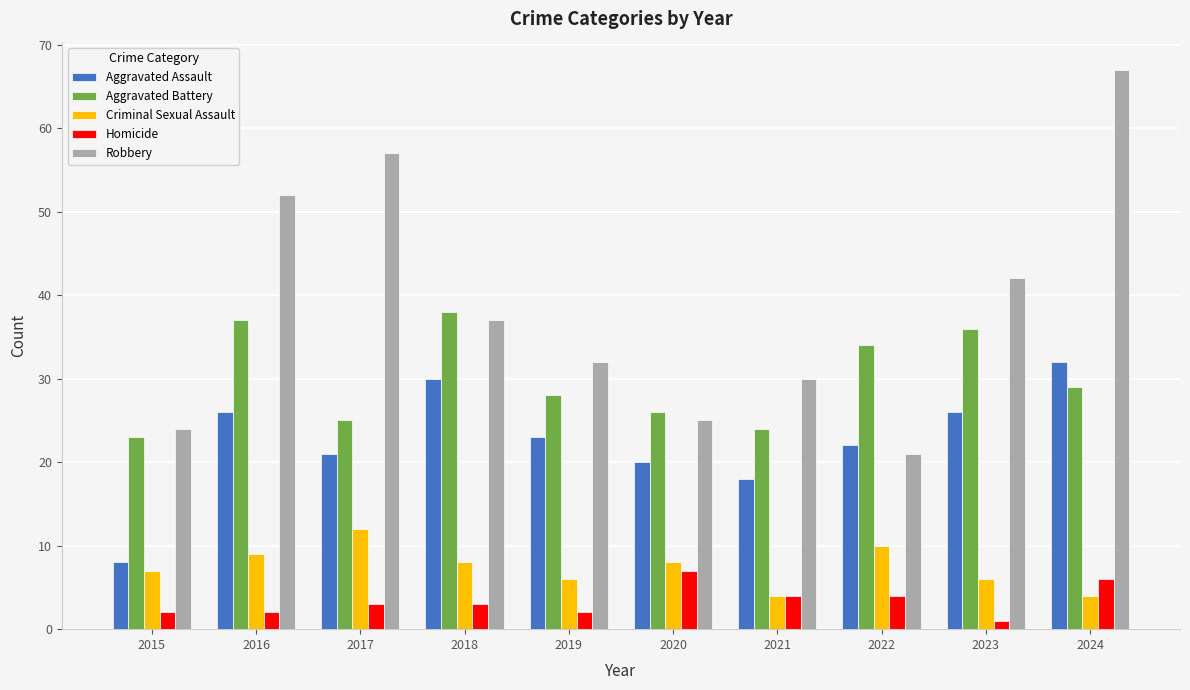

Reading left to right, what are all the values shown in this chart?

Aggravated Assault: 2015=8	2016=26	2017=21	2018=30	2019=23	2020=20	2021=18	2022=22	2023=26	2024=32
Aggravated Battery: 2015=23	2016=37	2017=25	2018=38	2019=28	2020=26	2021=24	2022=34	2023=36	2024=29
Criminal Sexual Assault: 2015=7	2016=9	2017=12	2018=8	2019=6	2020=8	2021=4	2022=10	2023=6	2024=4
Homicide: 2015=2	2016=2	2017=3	2018=3	2019=2	2020=7	2021=4	2022=4	2023=1	2024=6
Robbery: 2015=24	2016=52	2017=57	2018=37	2019=32	2020=25	2021=30	2022=21	2023=42	2024=67